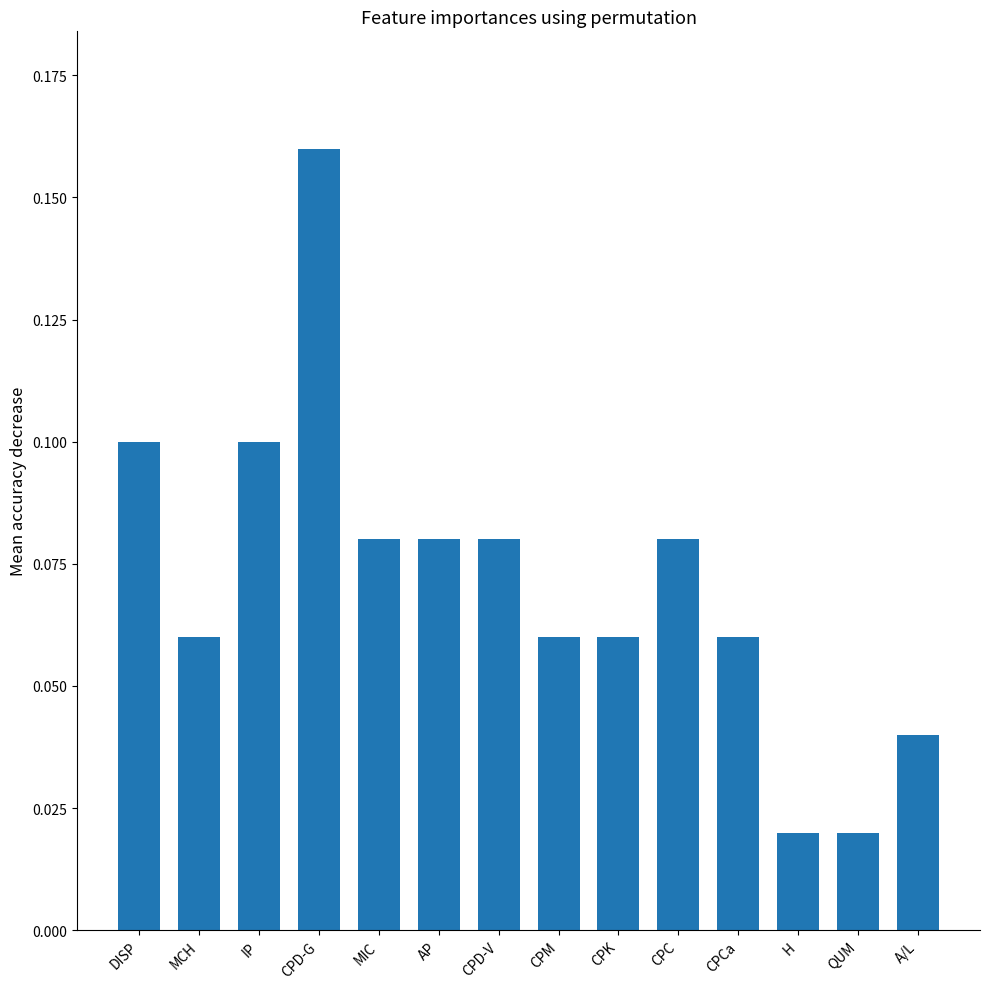

How many values are between 0 and 1?

14